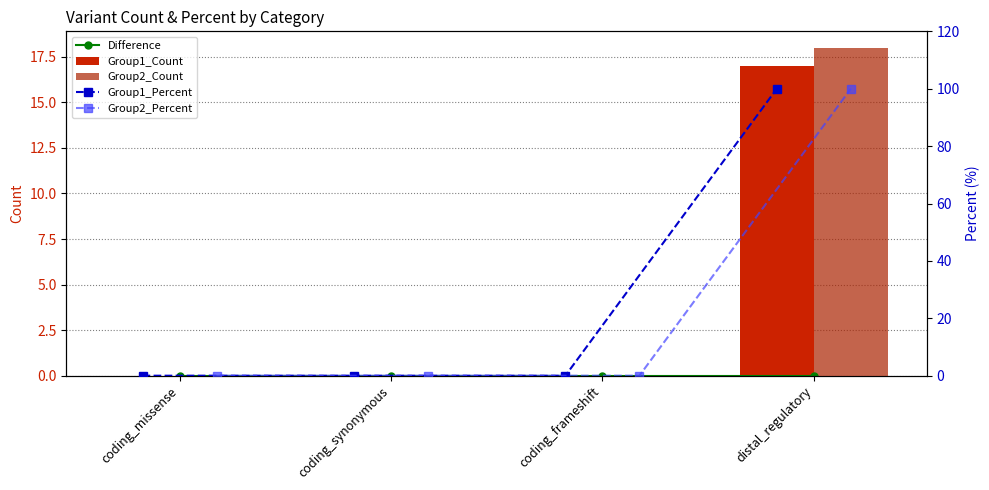

Reading right to left, list all the values displayed in this chart.

Difference: 0	0	0	0
Group1_Count: 17	0	0	0
Group2_Count: 18	0	0	0
Group1_Percent: 100	0	0	0
Group2_Percent: 100	0	0	0